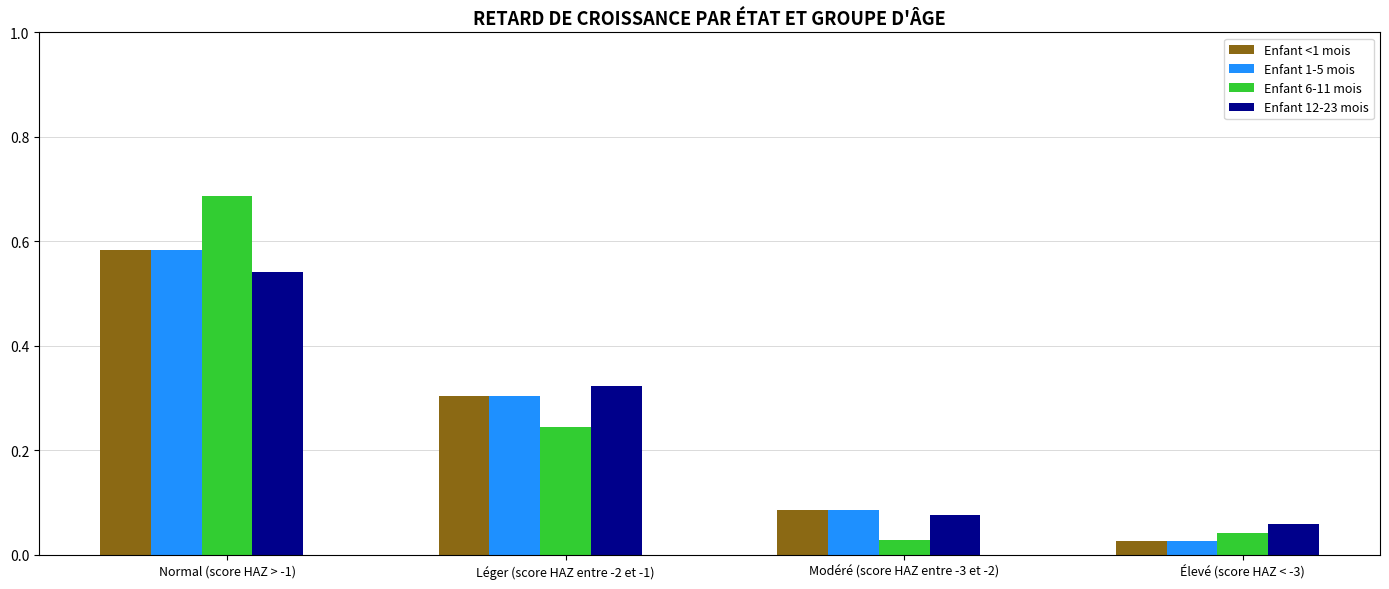

How many bars are there in each group?

4